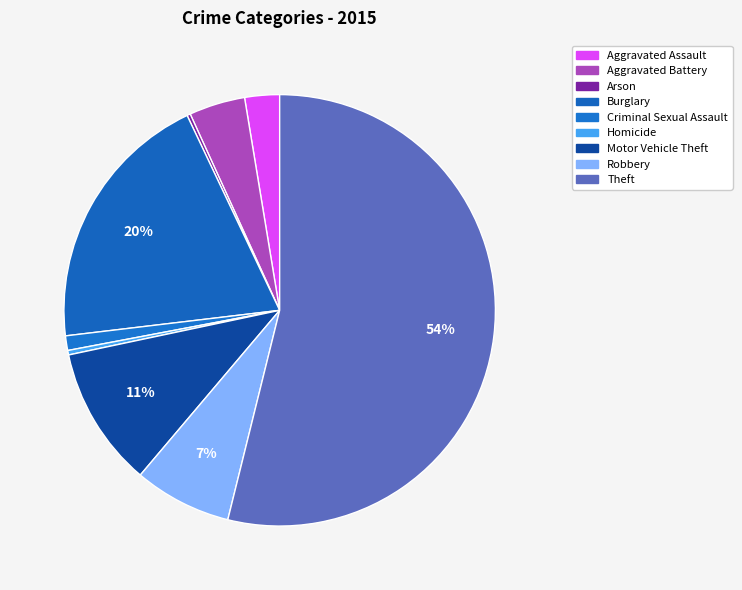

To the nearest percent, what portion does Theft represent?

54%